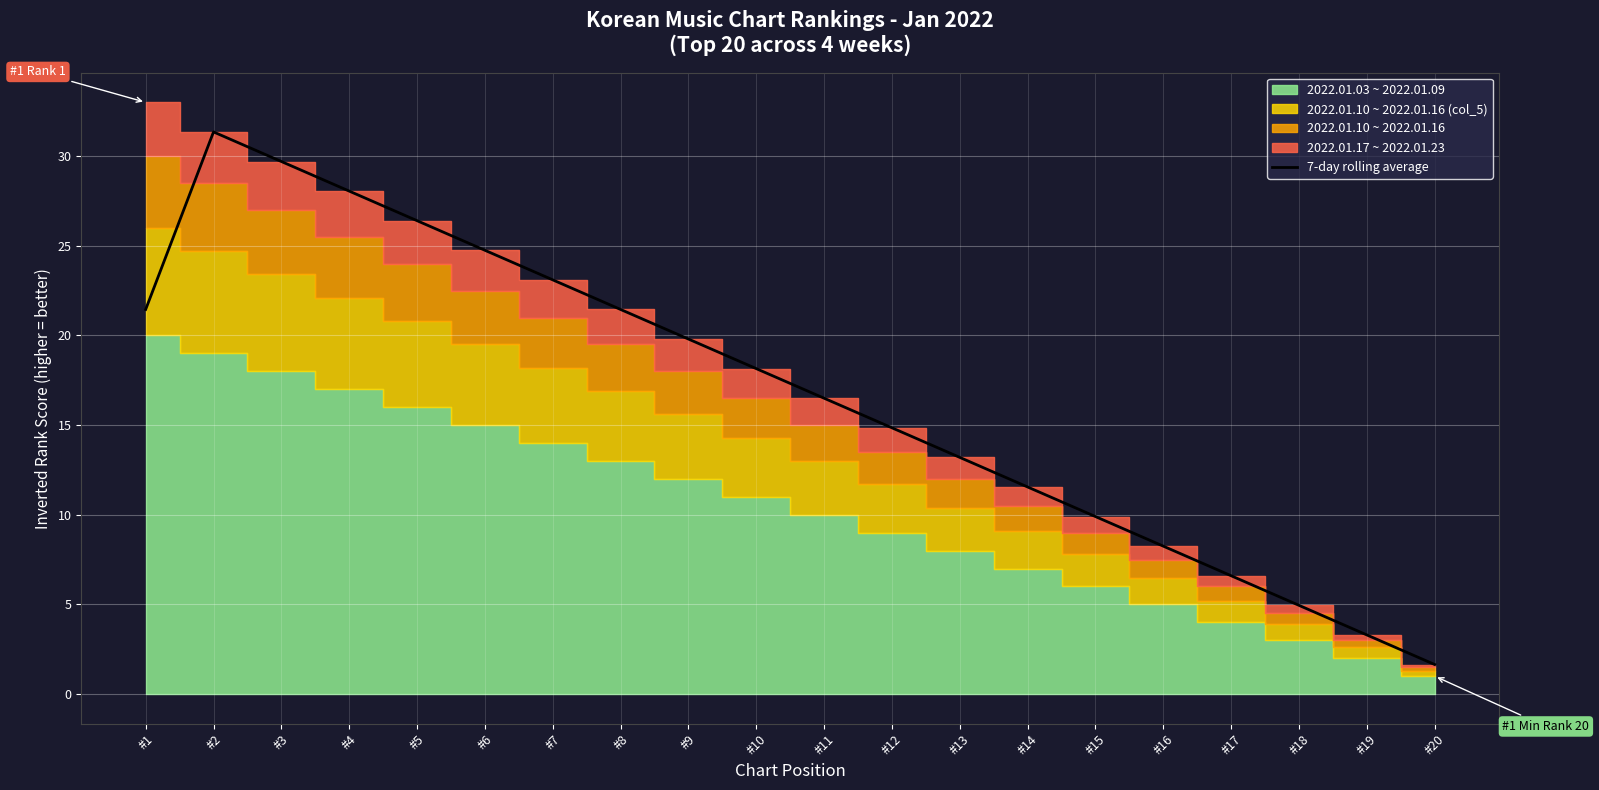

The chart shows a value of 2.3 at #18. True or false?

False